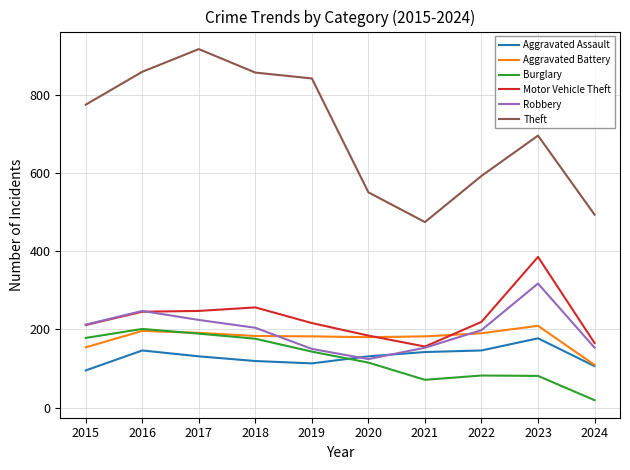

What is the difference between the highest and lowest values at 2020?

435